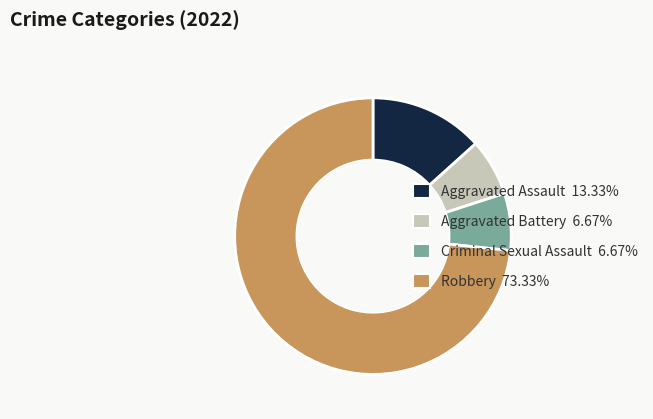

True or false: Robbery accounts for 73% of the total.

True